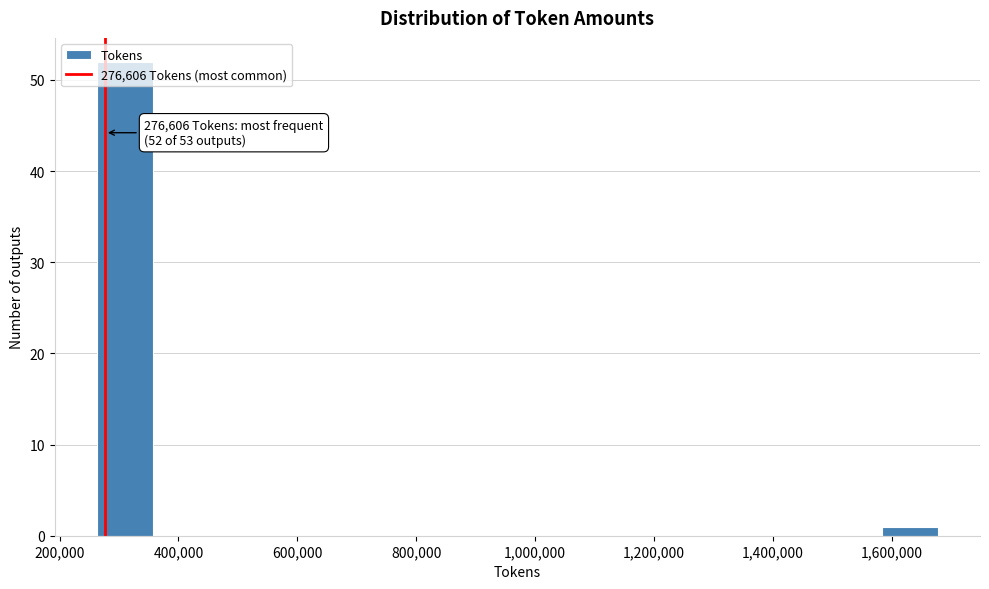

Which range on the x-axis has the tallest bar?

260000 to 360000